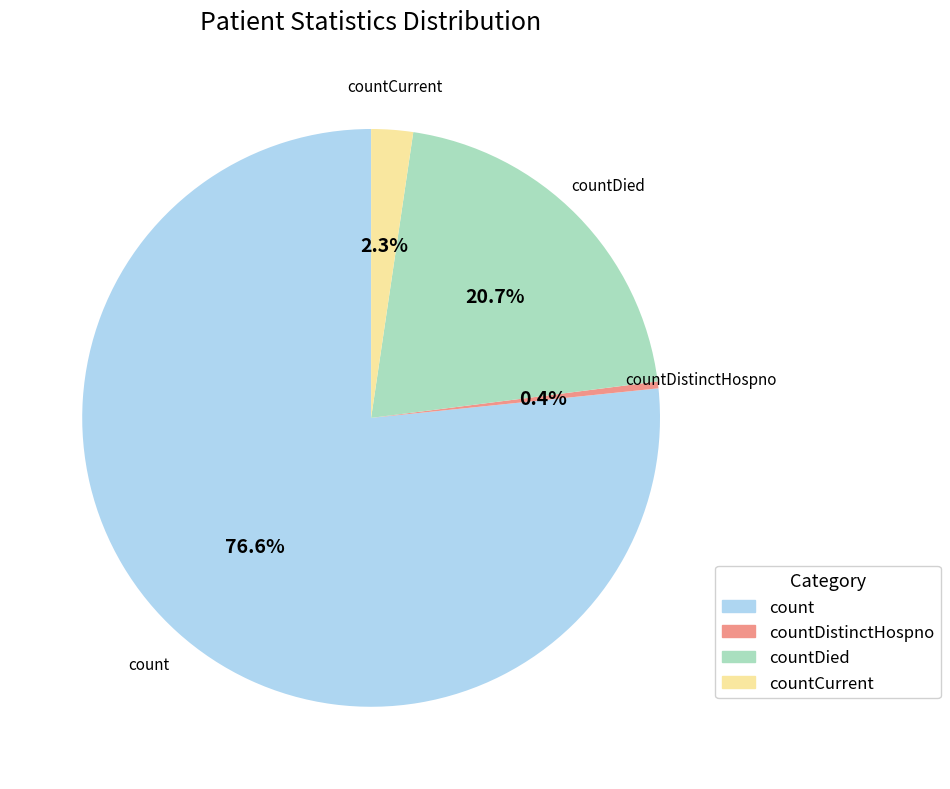

To the nearest percent, what is the difference between the largest and smallest slice percentages?

76%